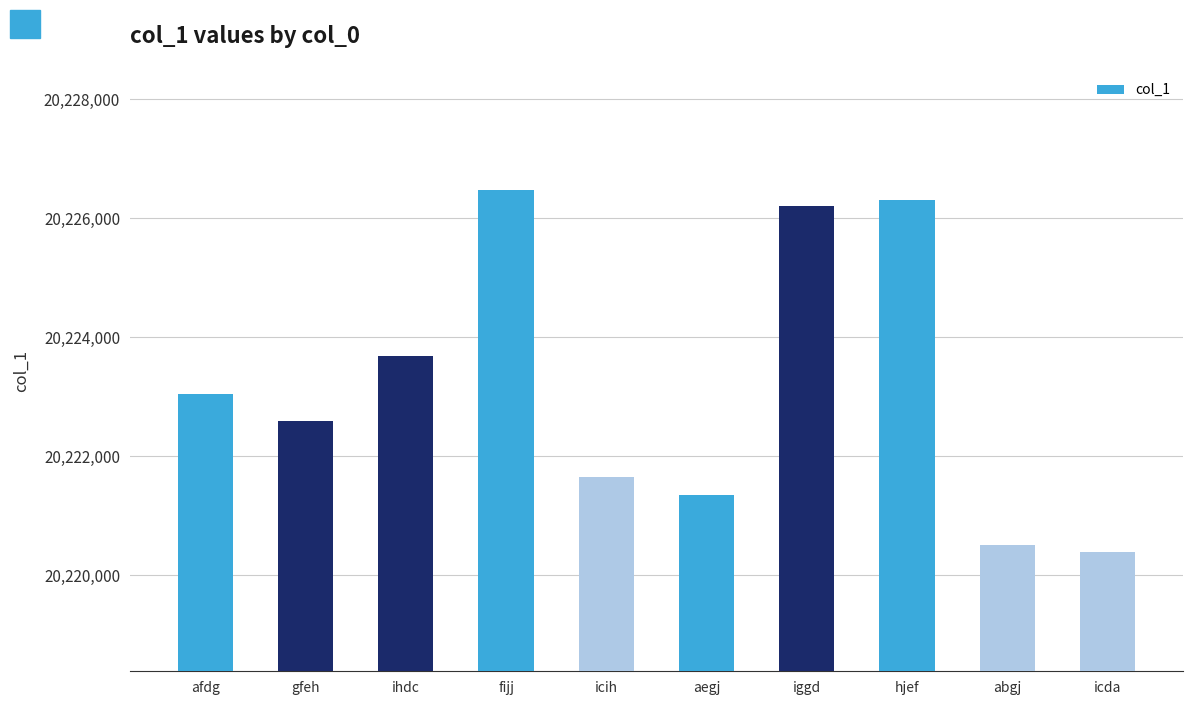

Which label corresponds to the smallest value in the chart?

icda